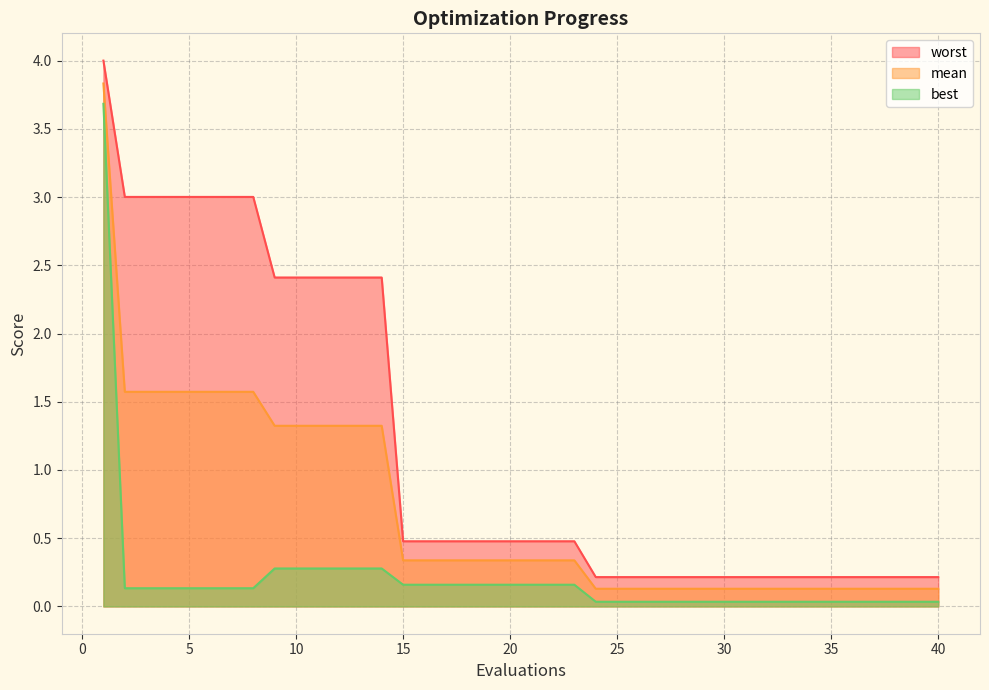

What are all the series names shown in the legend?

worst, mean, best